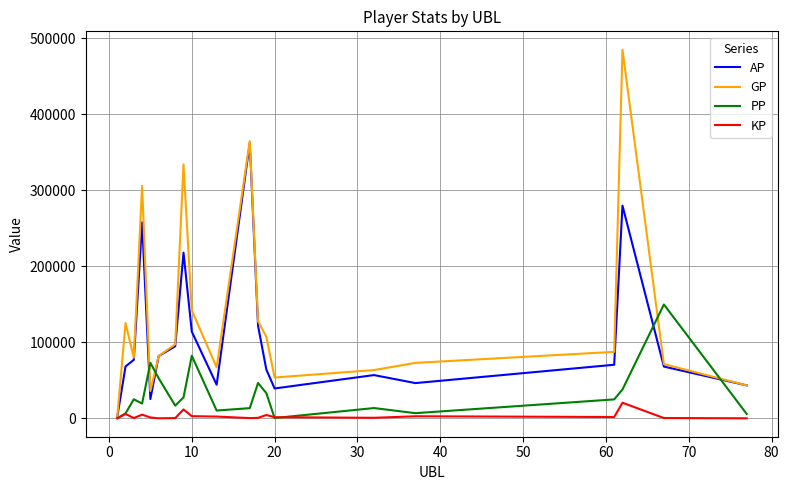

Which series has the largest range (max minus min)?

GP